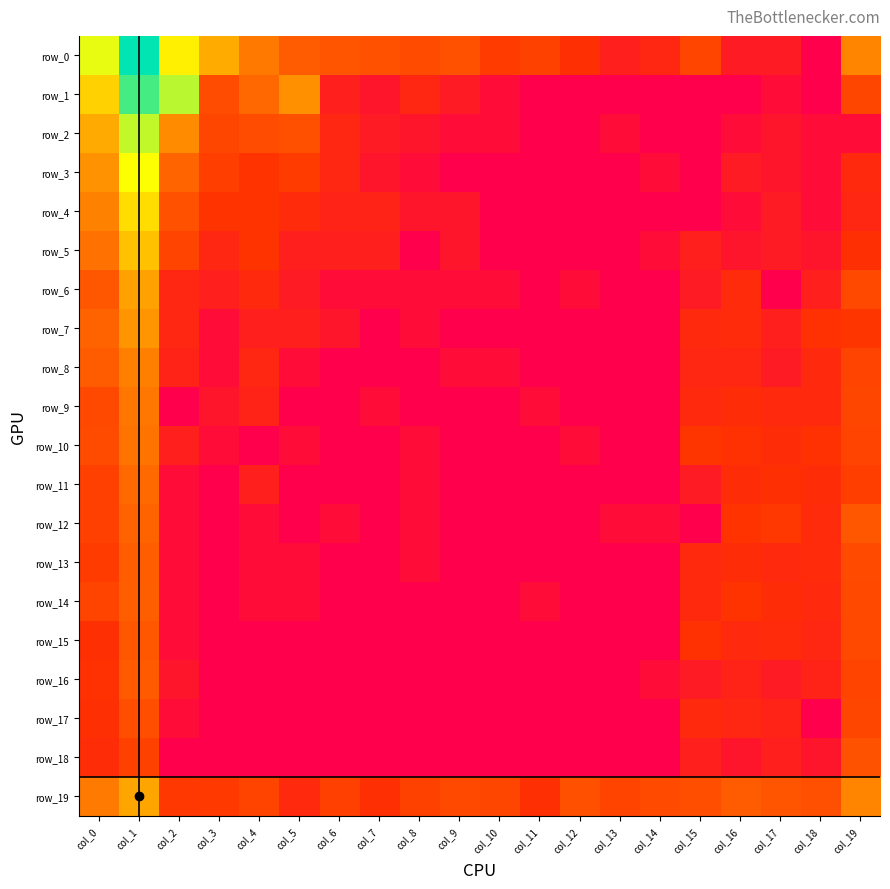

True or false: row_3 has a value of 5.3 at col_15.

False